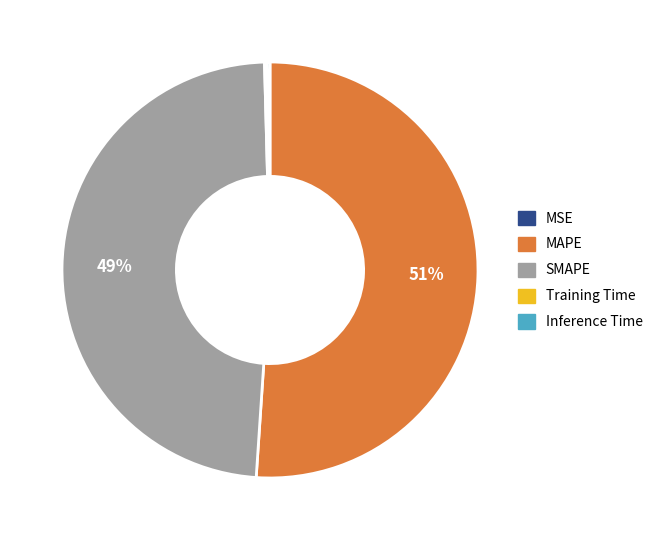

To the nearest percent, what is the average slice percentage?

20%